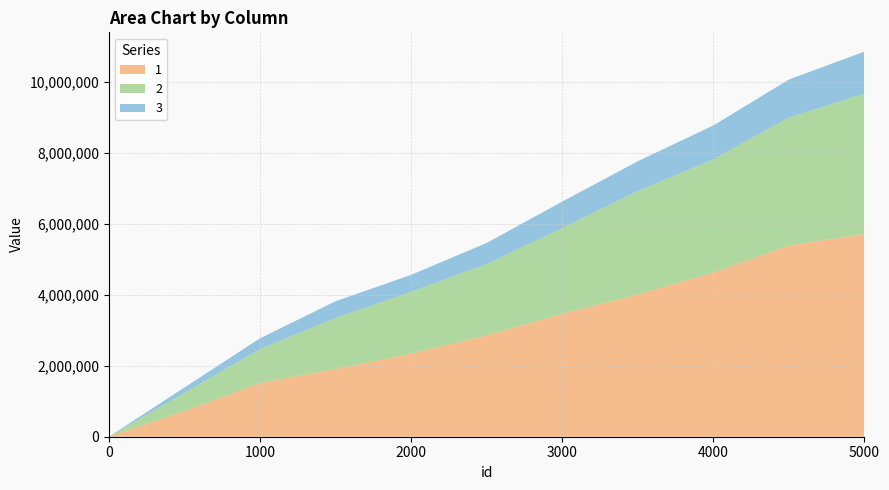

Reading left to right, extract all data points from this chart.

1: 0=1252	500=722174	1000=1509374	1500=1907713	2000=2339520	2500=2854142	3000=3459955	3500=4002713	4000=4624328	4500=5387813	5000=5705567
2: 0=1426	500=515457	1000=957076	1500=1435328	2000=1743884	2500=2008632	3000=2417744	3500=2918616	4000=3186078	4500=3599979	5000=3955593
3: 0=470	500=151626	1000=307054	1500=473716	2000=475277	2500=595838	3000=745122	3500=837483	4000=956140	4500=1071981	5000=1184437